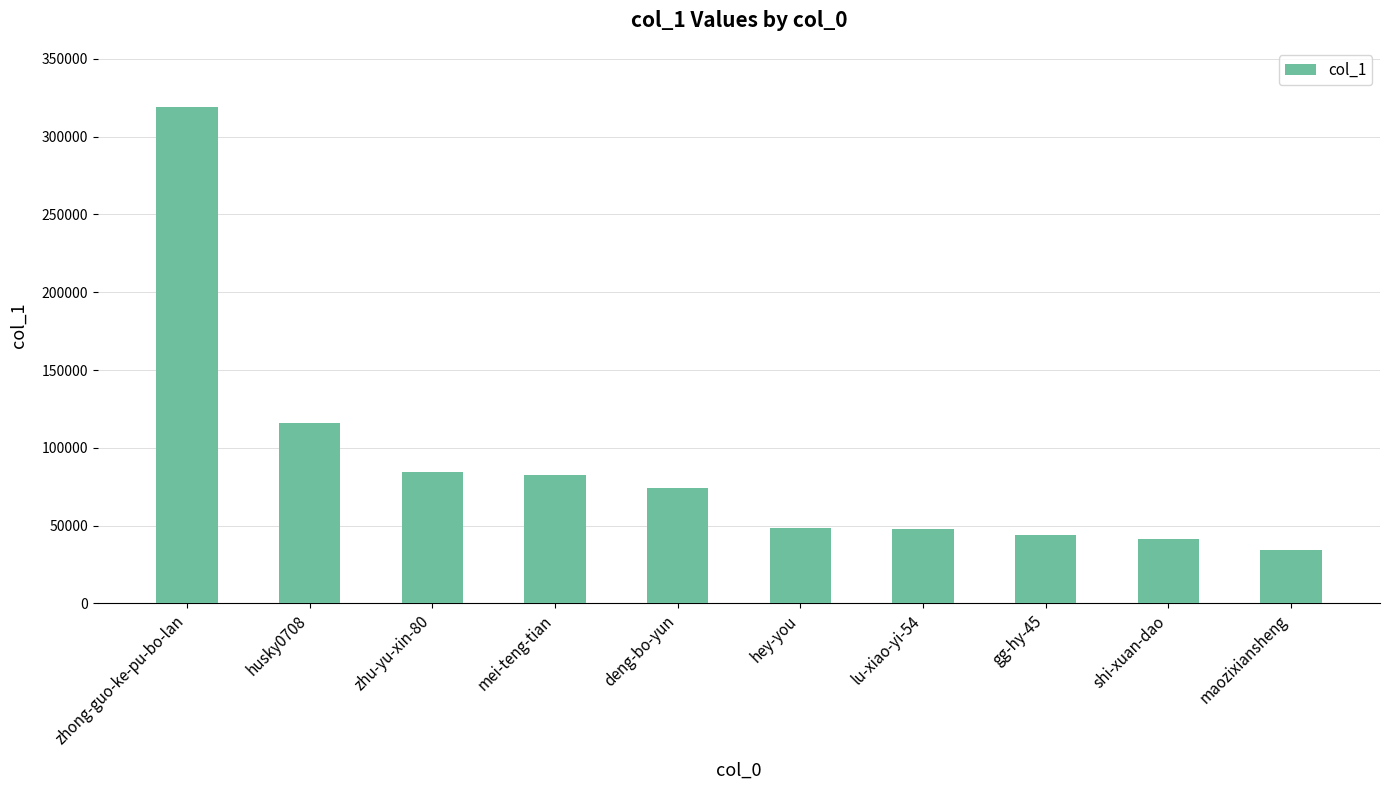

What is the smallest value displayed?

34046